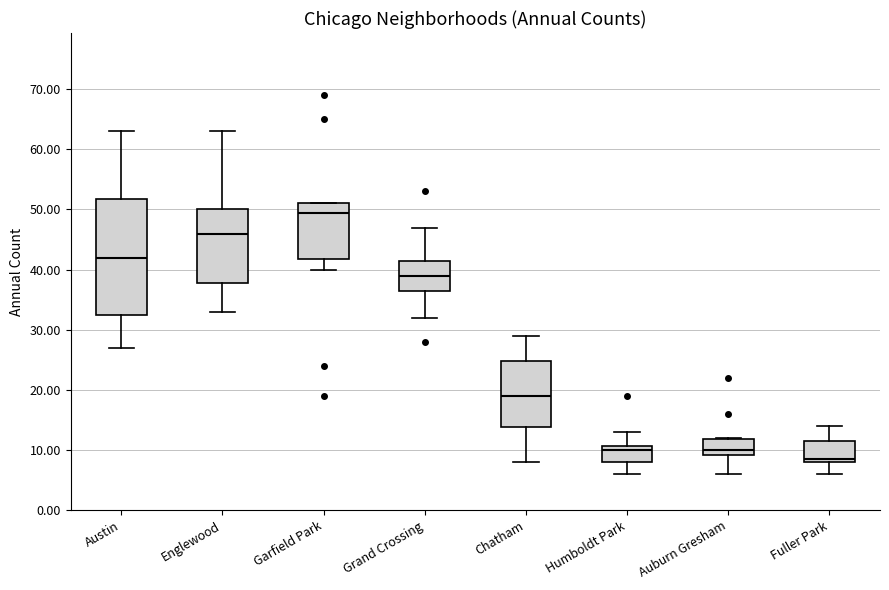

Reading left to right, read every box against the y-axis: the position of its median line, the range the box covers, and the ends of its whiskers. The values are not printed on the chart, so give them approximately, as read against the axis.

Austin: median 42, box 33 to 52, whiskers 27 to 63
Englewood: median 46, box 38 to 50, whiskers 33 to 63
Garfield Park: median 50, box 42 to 51, whiskers 40 to 51
Grand Crossing: median 39, box 37 to 42, whiskers 32 to 47
Chatham: median 19, box 14 to 25, whiskers 8 to 29
Humboldt Park: median 10, box 8 to 11, whiskers 6 to 13
Auburn Gresham: median 10, box 9 to 12, whiskers 6 to 12
Fuller Park: median 9, box 8 to 12, whiskers 6 to 14